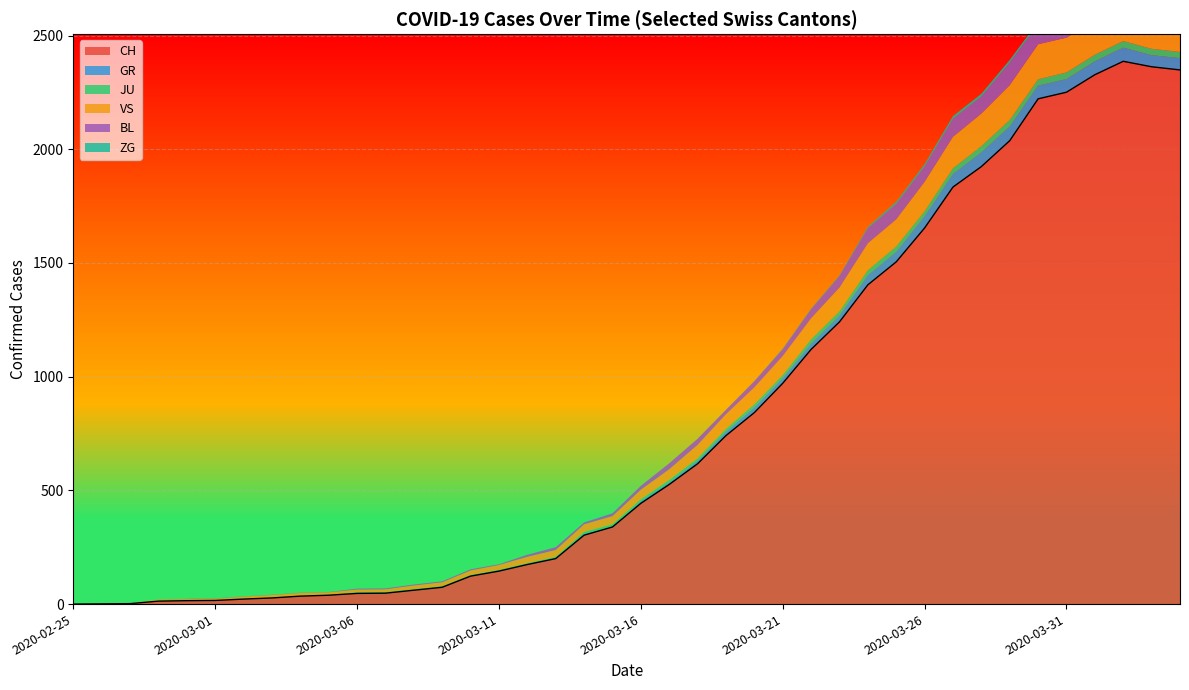

What is the highest value of the GR series?

63